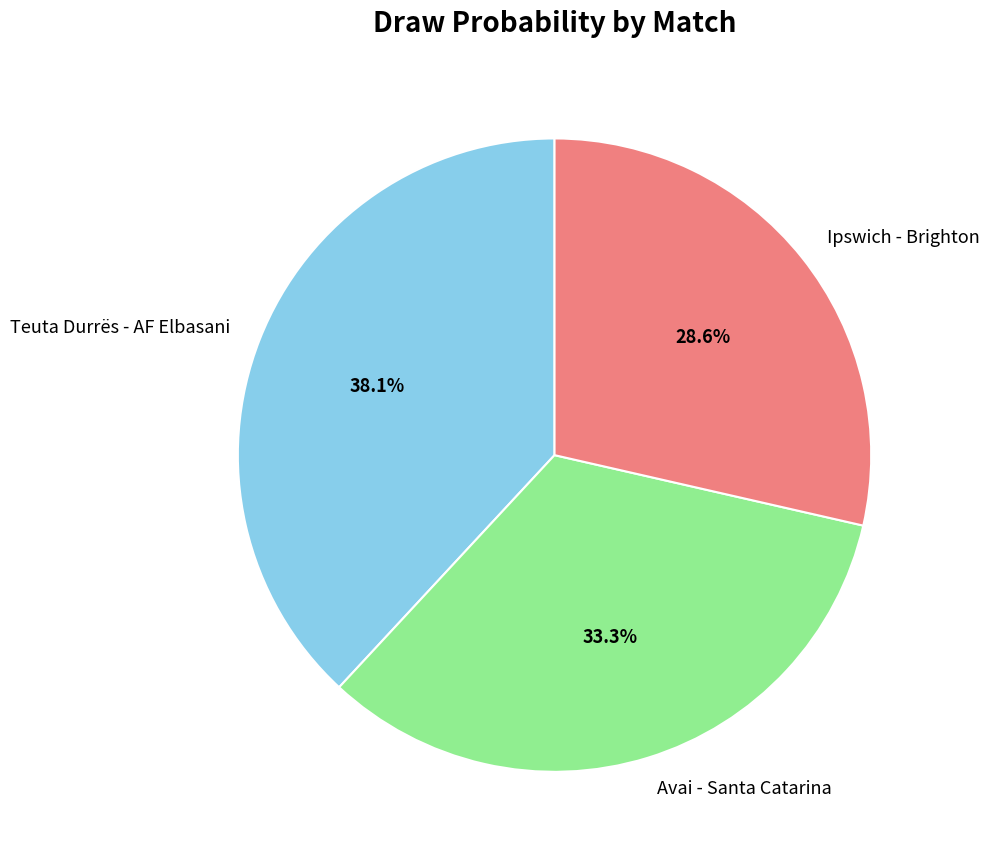

How many segments does this pie chart have?

3